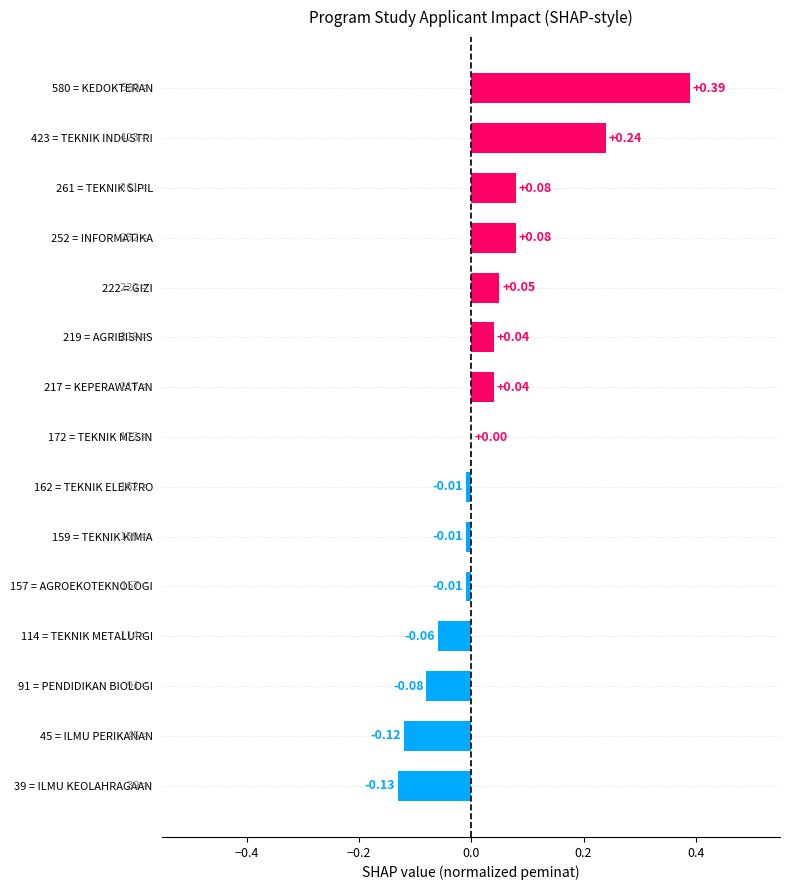

Between 159 = TEKNIK KIMIA and 114 = TEKNIK METALURGI, which is larger?

159 = TEKNIK KIMIA